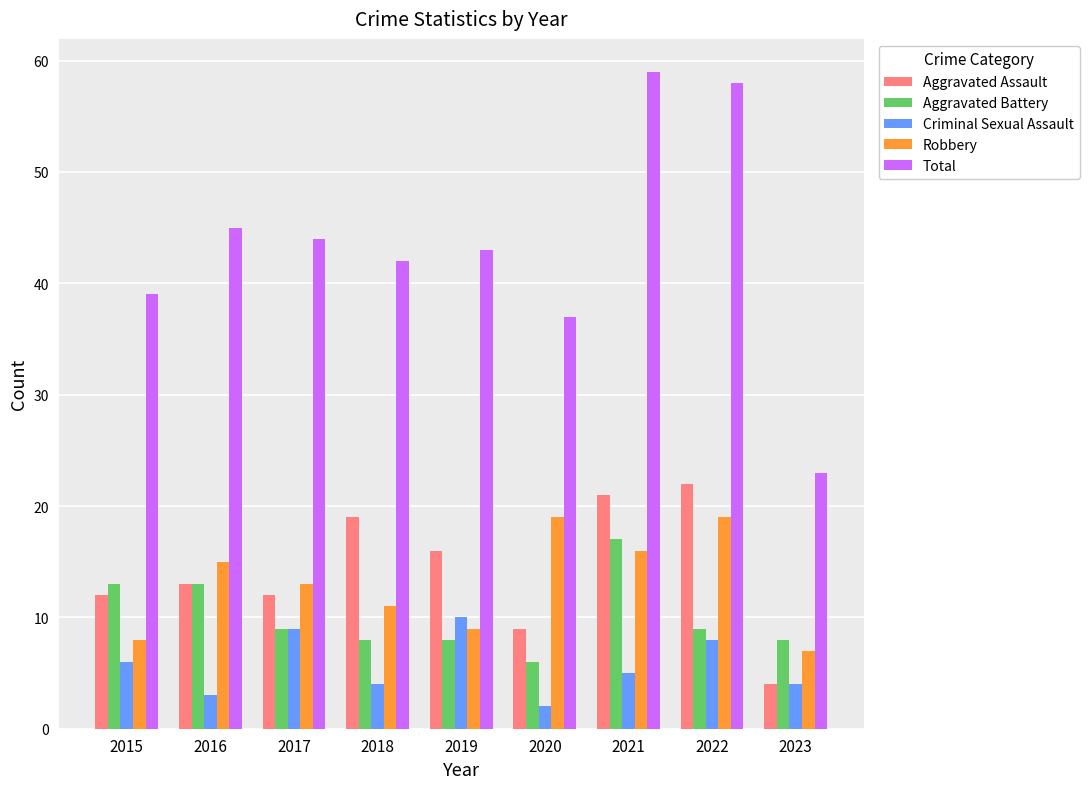

The value of Aggravated Assault at 2017 is 12. True or false?

True